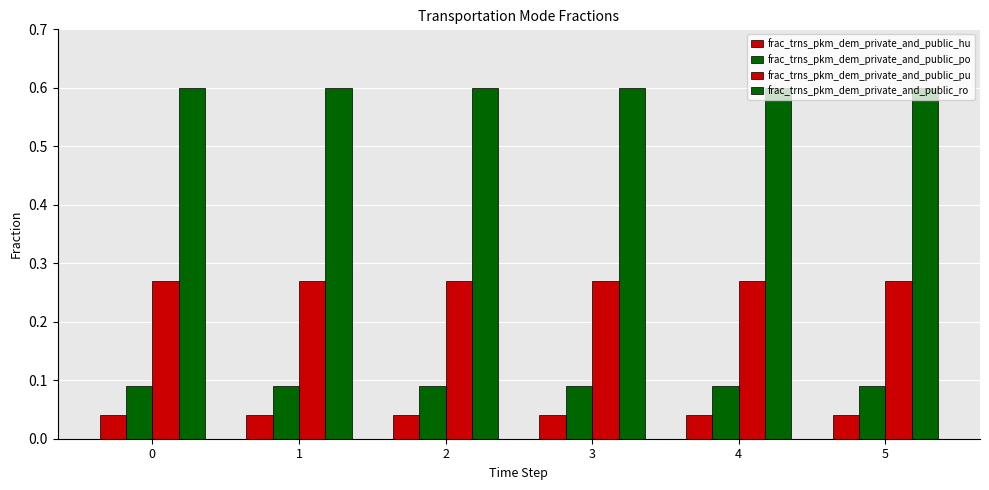

Count the number of data series in this chart.

4